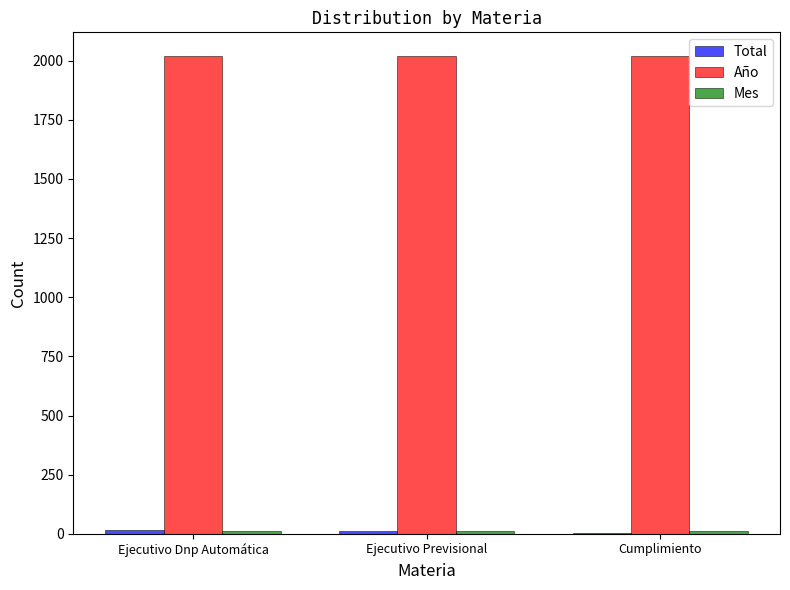

How many groups of bars are there?

3